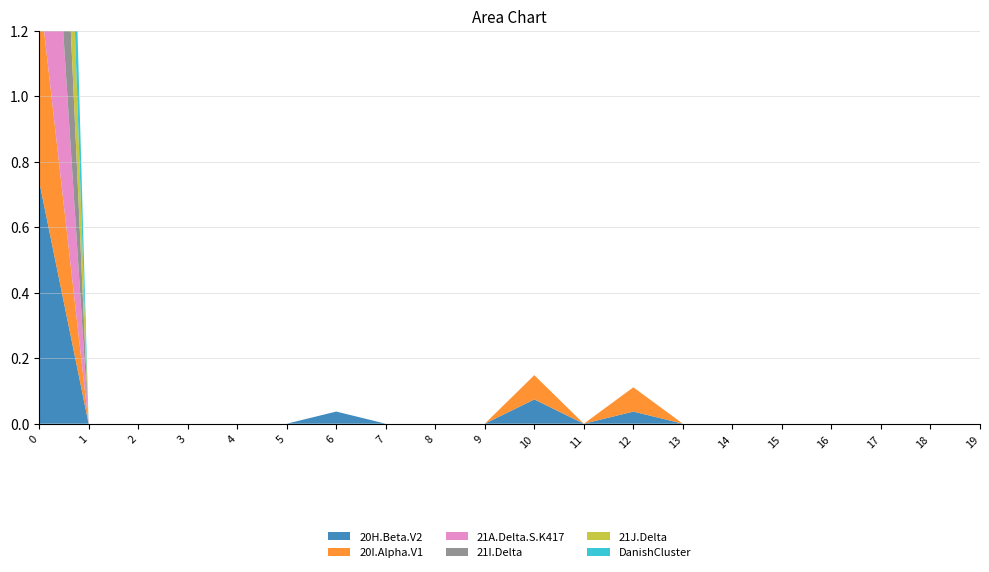

Reading left to right, list all the values displayed in this chart.

col_9: 0.7	0.0	0.0	0.0	0.0	0.0	0.0	0.0	0.0	0.0	0.1	0.0	0.0	0.0	0.0	0.0	0.0	0.0	0.0	0.0
col_11: 0.6	0.0	0.0	0.0	0.0	0.0	0.0	0.0	0.0	0.0	0.1	0.0	0.1	0.0	0.0	0.0	0.0	0.0	0.0	0.0
col_1: 1.0	0.0	0.0	0.0	0.0	0.0	0.0	0.0	0.0	0.0	0.0	0.0	0.0	0.0	0.0	0.0	0.0	0.0	0.0	0.0
col_2: 1.0	0.0	0.0	0.0	0.0	0.0	0.0	0.0	0.0	0.0	0.0	0.0	0.0	0.0	0.0	0.0	0.0	0.0	0.0	0.0
col_3: 1.0	0.0	0.0	0.0	0.0	0.0	0.0	0.0	0.0	0.0	0.0	0.0	0.0	0.0	0.0	0.0	0.0	0.0	0.0	0.0
col_4: 1.0	0.0	0.0	0.0	0.0	0.0	0.0	0.0	0.0	0.0	0.0	0.0	0.0	0.0	0.0	0.0	0.0	0.0	0.0	0.0